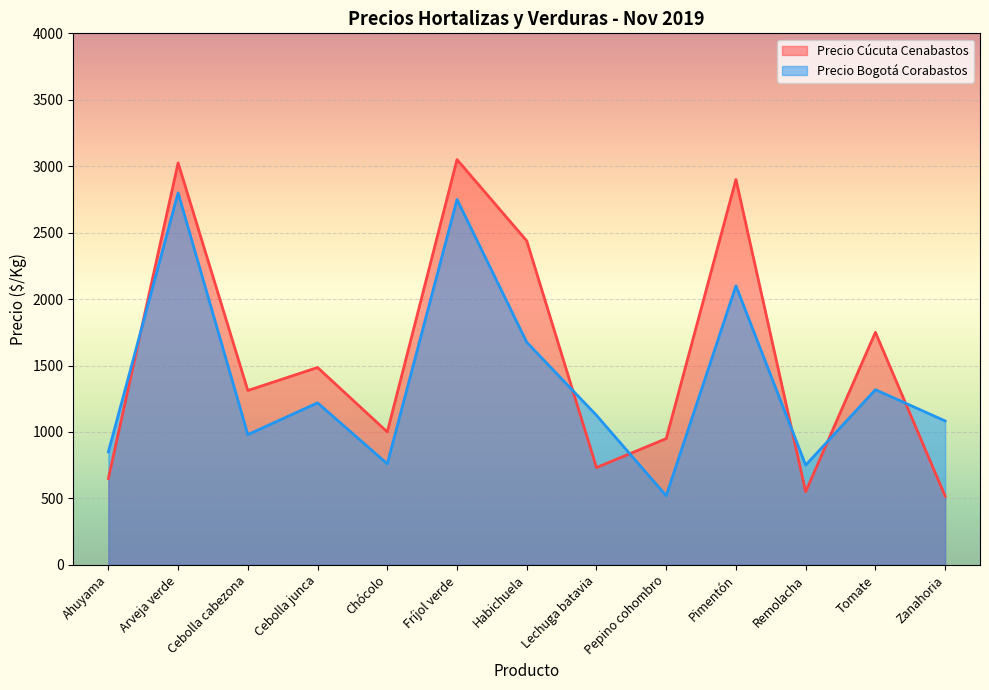

How many interior local peaks does the Precio Cúcuta Cenabastos series have?

5